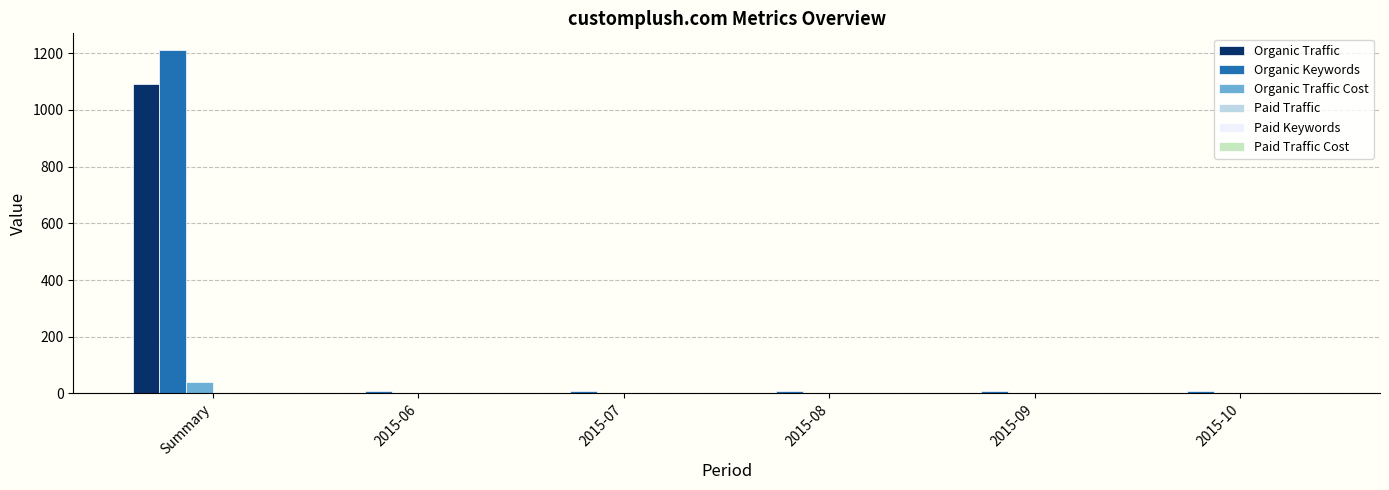

What is the sum of all Organic Traffic values?

1095